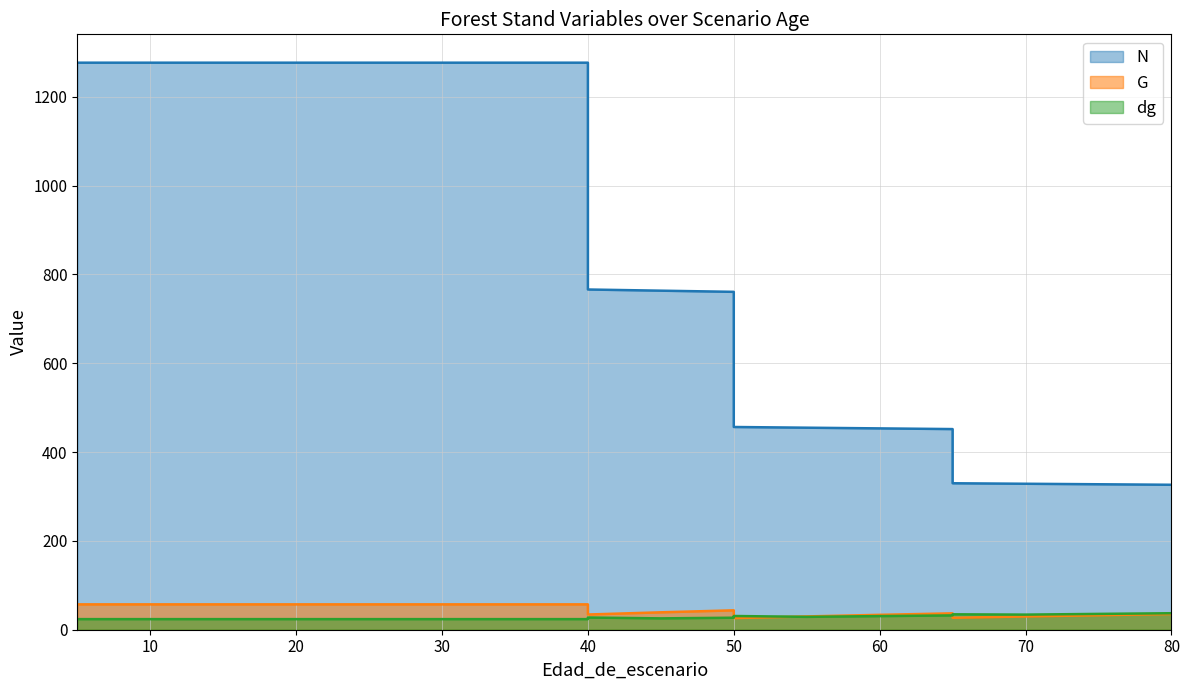

Which series has the widest spread of values?

N